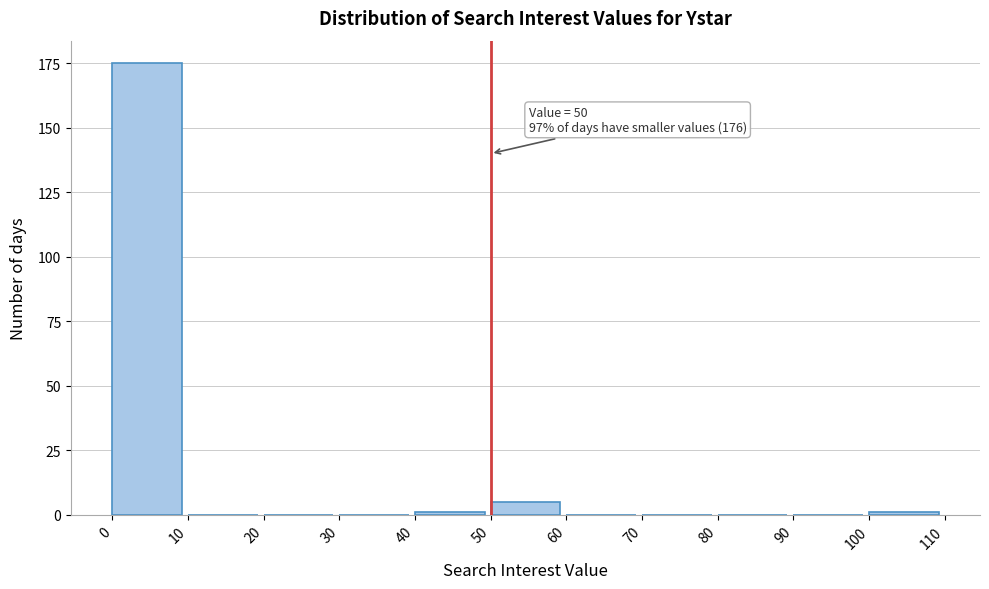

Reading right to left, extract all data points from this chart.

100=1	90=0	80=0	70=0	60=0	50=5	40=1	30=0	20=0	10=0	0=175